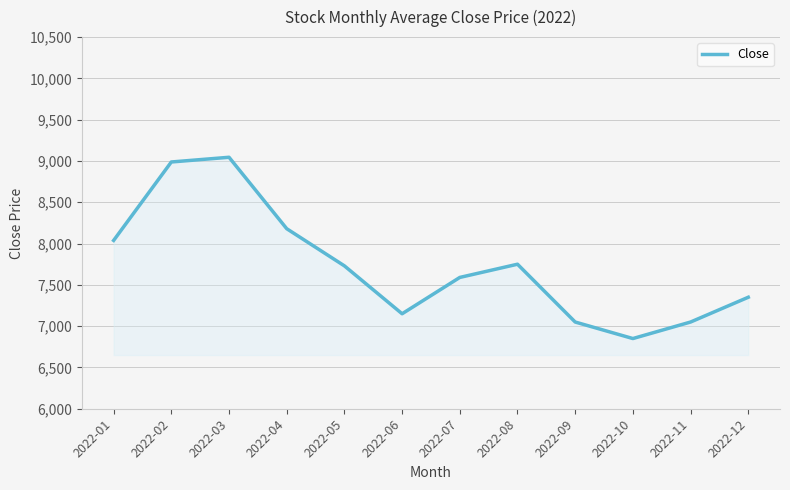

The value at 2022-03 is 9045. True or false?

True